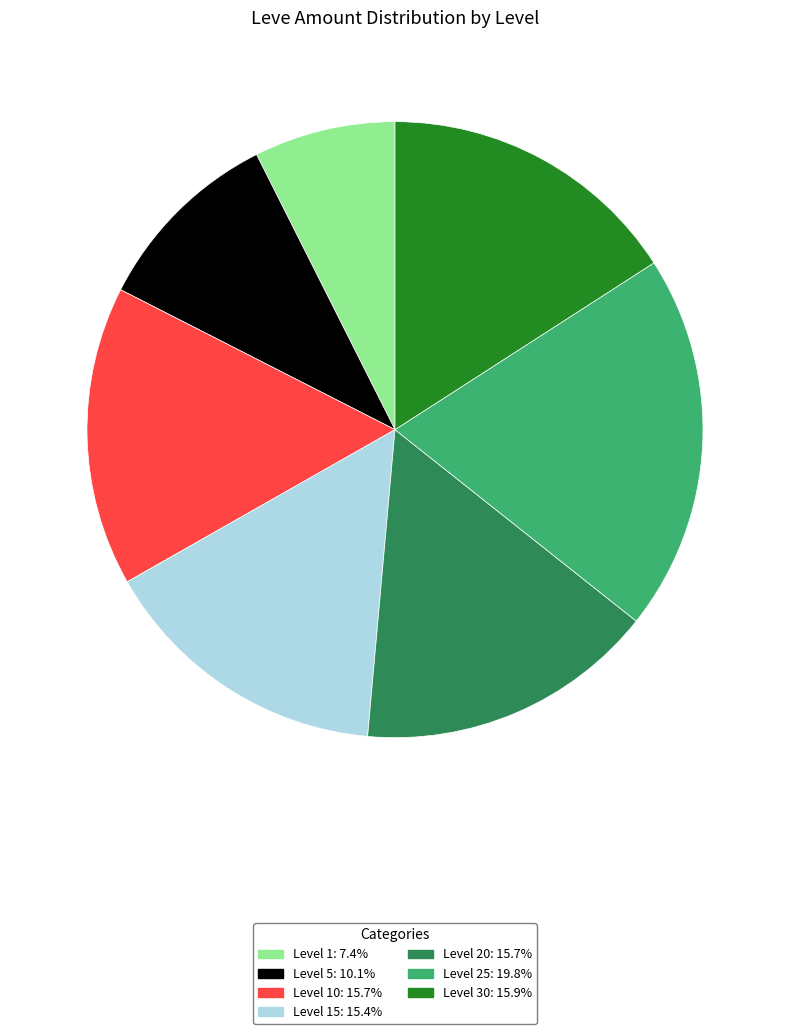

What is the ratio of the value at Level 10: 15.7% to the value at Level 5: 10.1%?

1.6